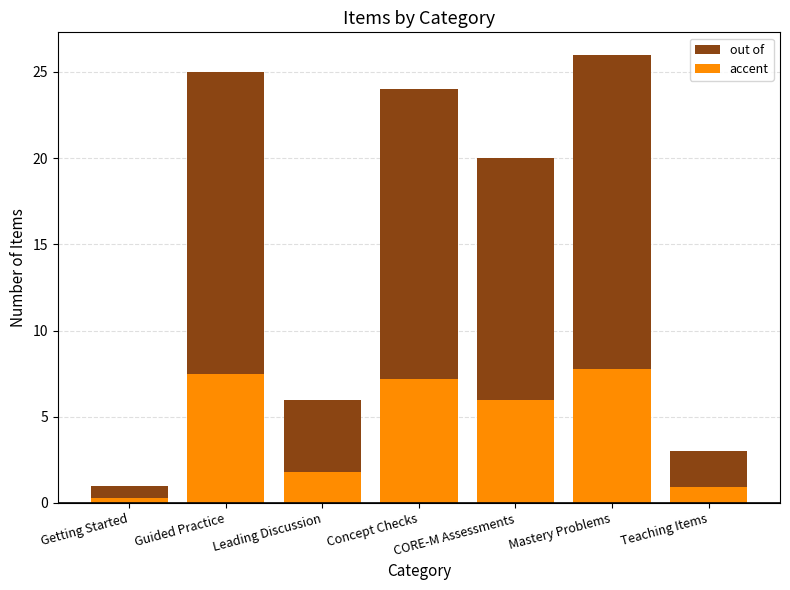

What is the difference between the accent values at Mastery Problems and Getting Started?

7.5